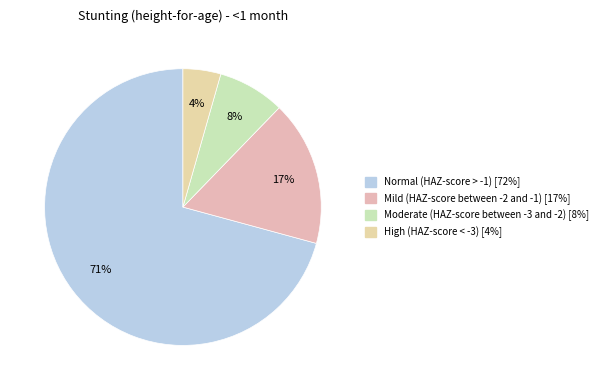

Which category has the smallest portion of the pie?

High (HAZ-score between < -3)